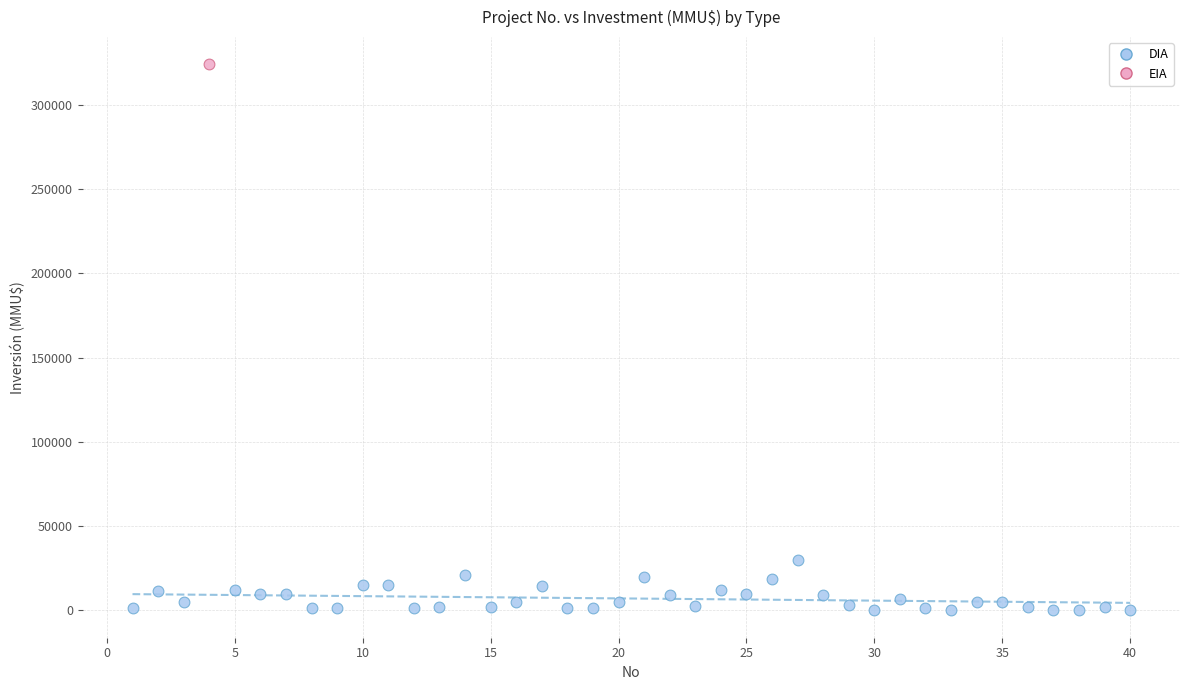

What are all the series names shown in the legend?

DIA, EIA